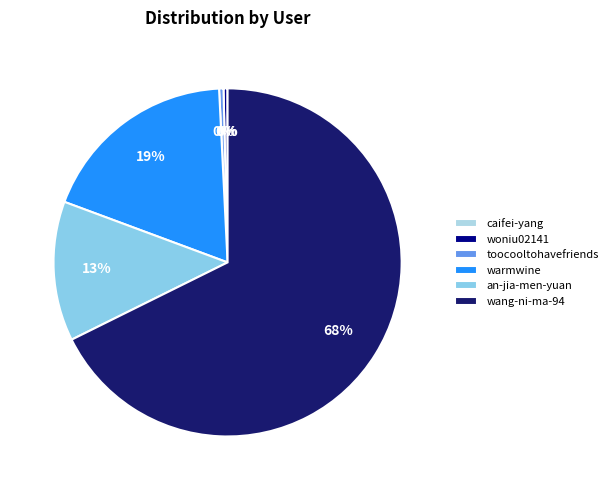

True or false: toocooltohavefriends accounts for 10% of the total.

False